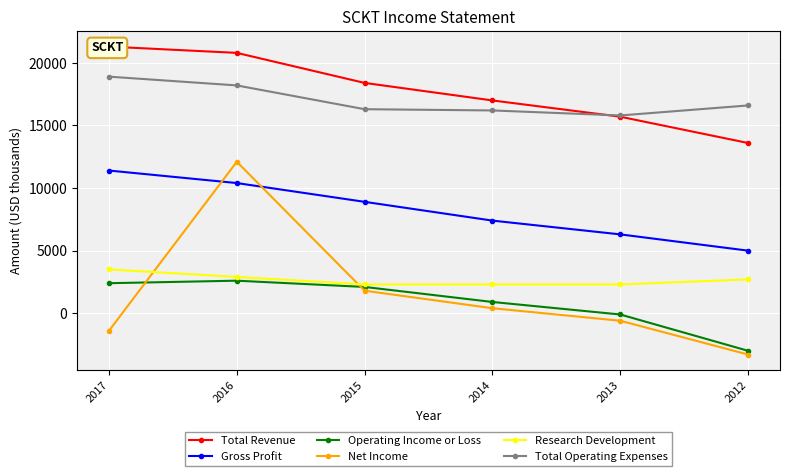

What is the value of the Total Revenue point at the 2nd from the left?

20800